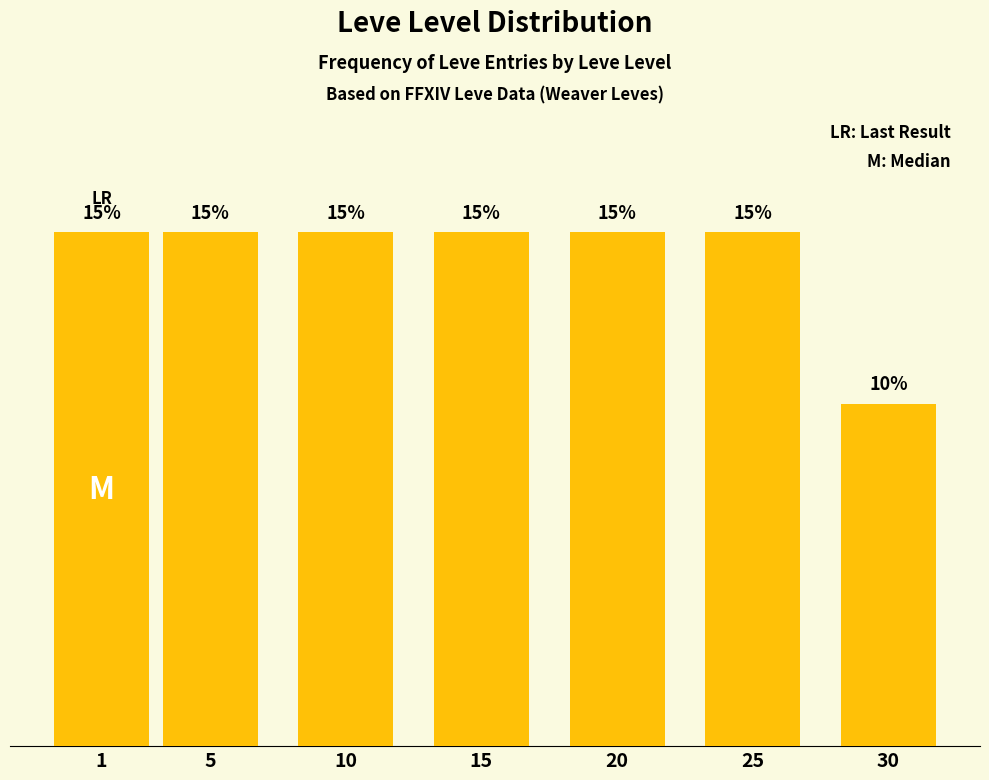

Are the bars horizontal?

No